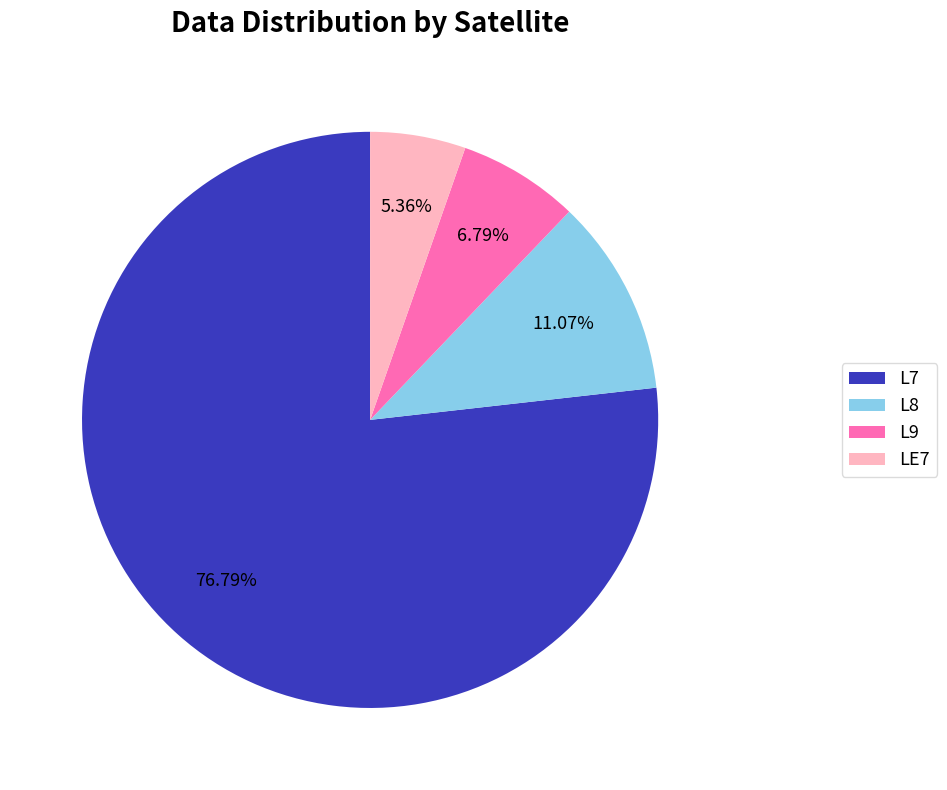

Is the sum of L8 and LE7 greater than half?

No